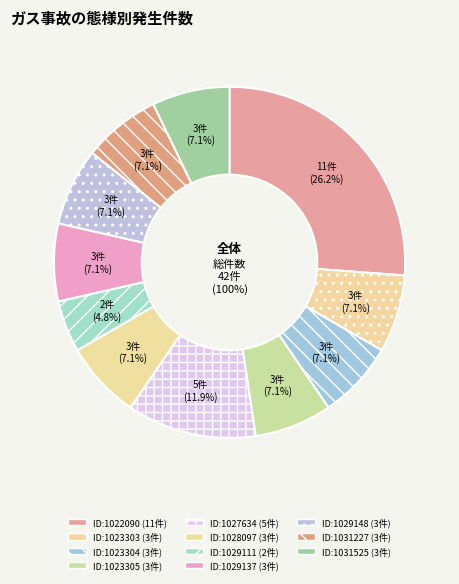

To the nearest percent, what is the difference between the largest and smallest slice percentages?

21%